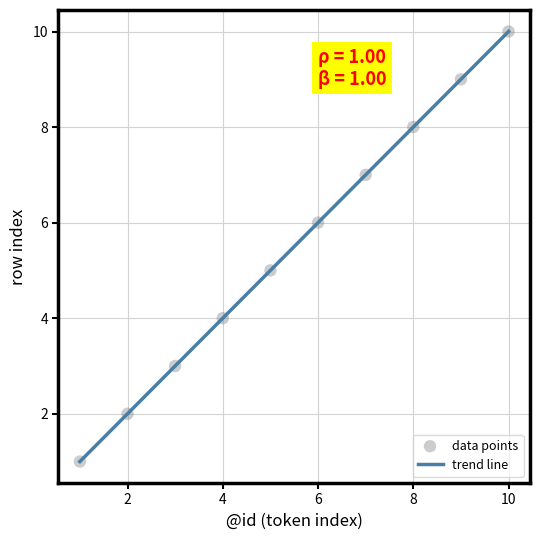

What is the difference between the maximum and minimum values?

9.0